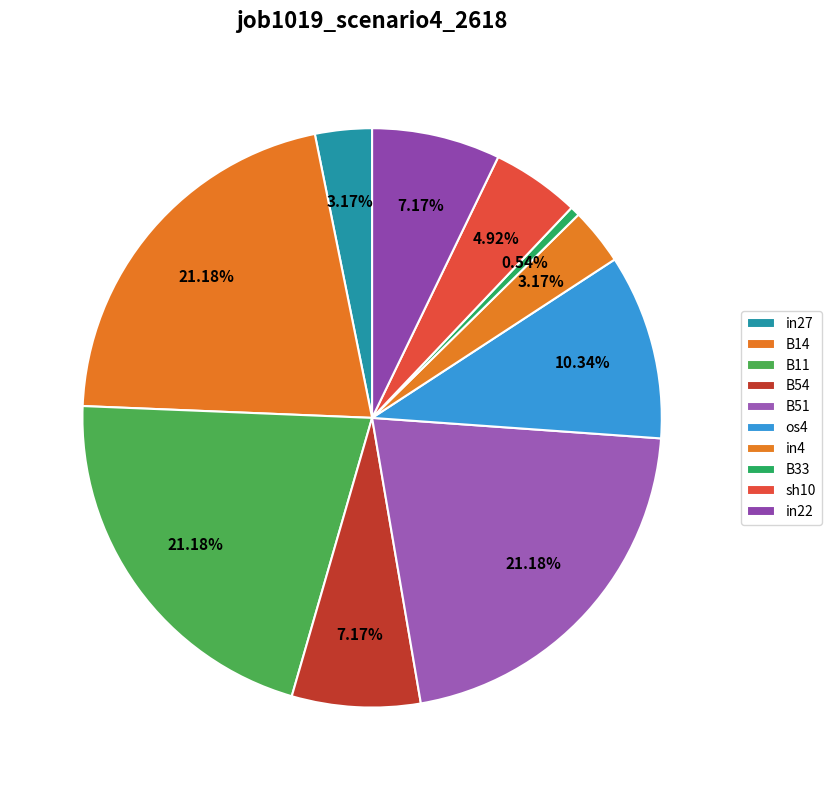

Is there a majority slice in this chart?

No